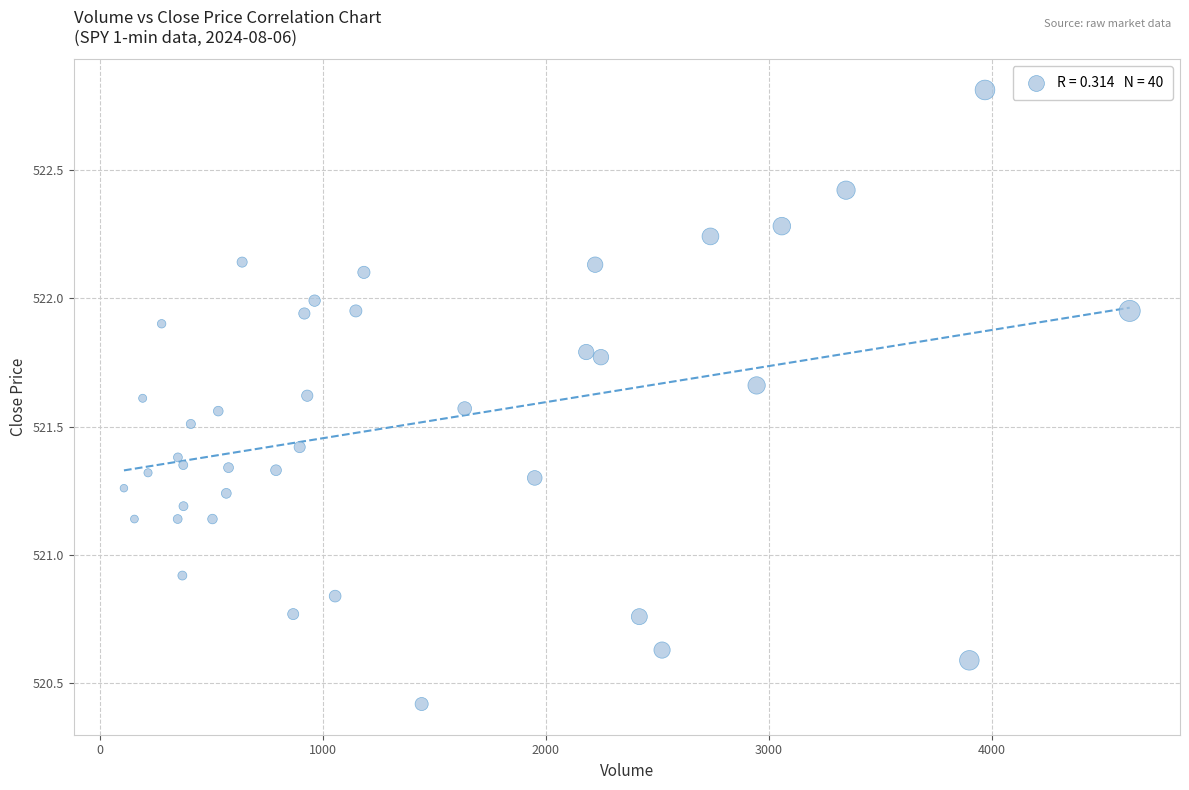

What Y value in the scatter plot is closest to 521?

520.9